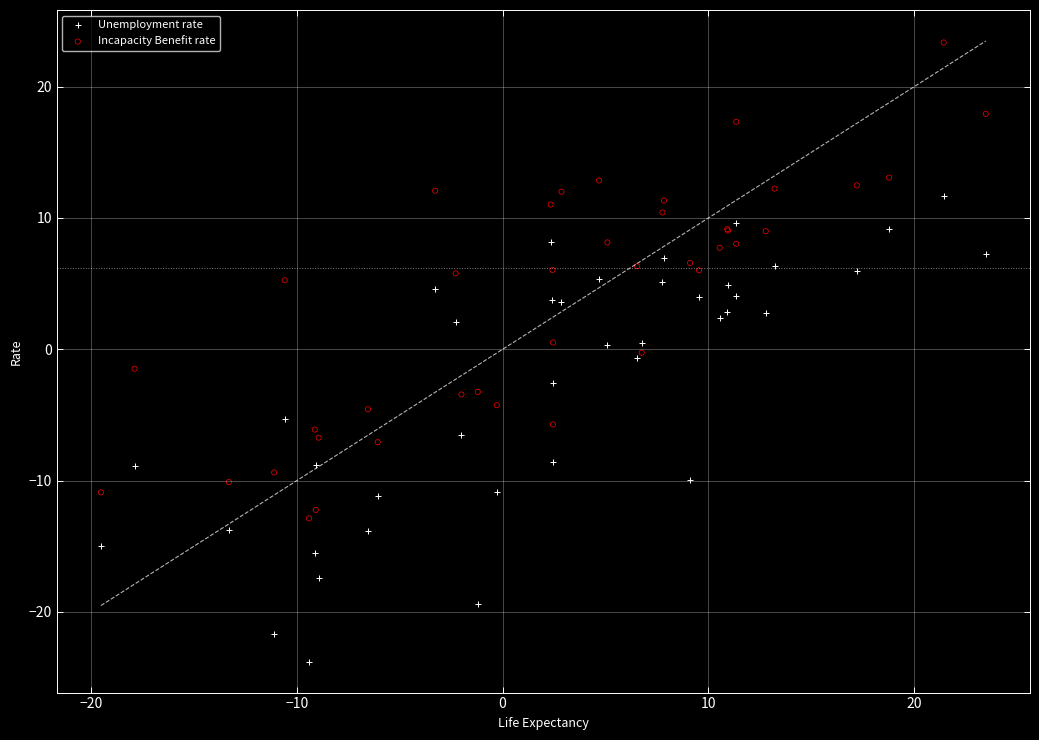

What is the X range (max minus min) for the scatter plot?

43.0